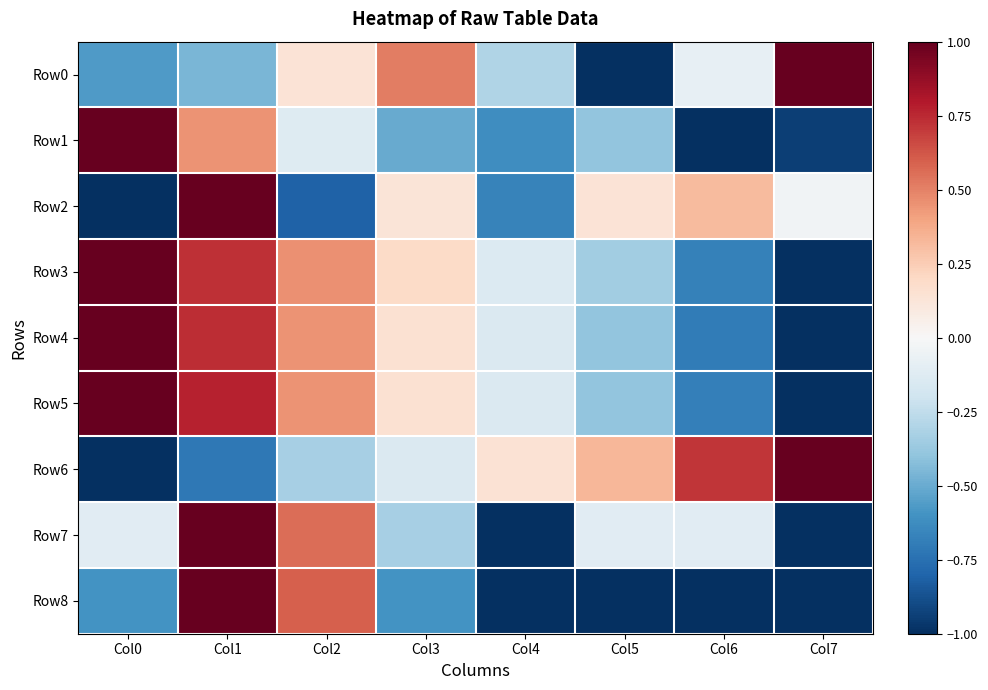

List the series in order of their peak value, lowest first.

Row0, Row1, Row2, Row3, Row4, Row5, Row6, Row7, Row8